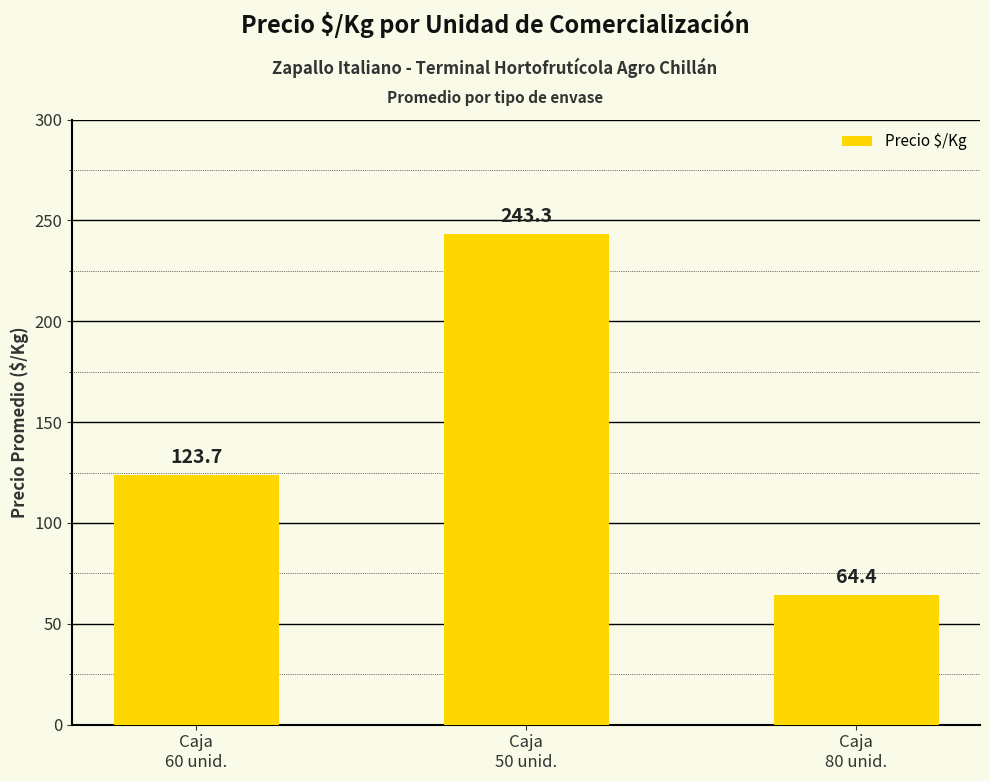

Does the chart contain any negative values?

No